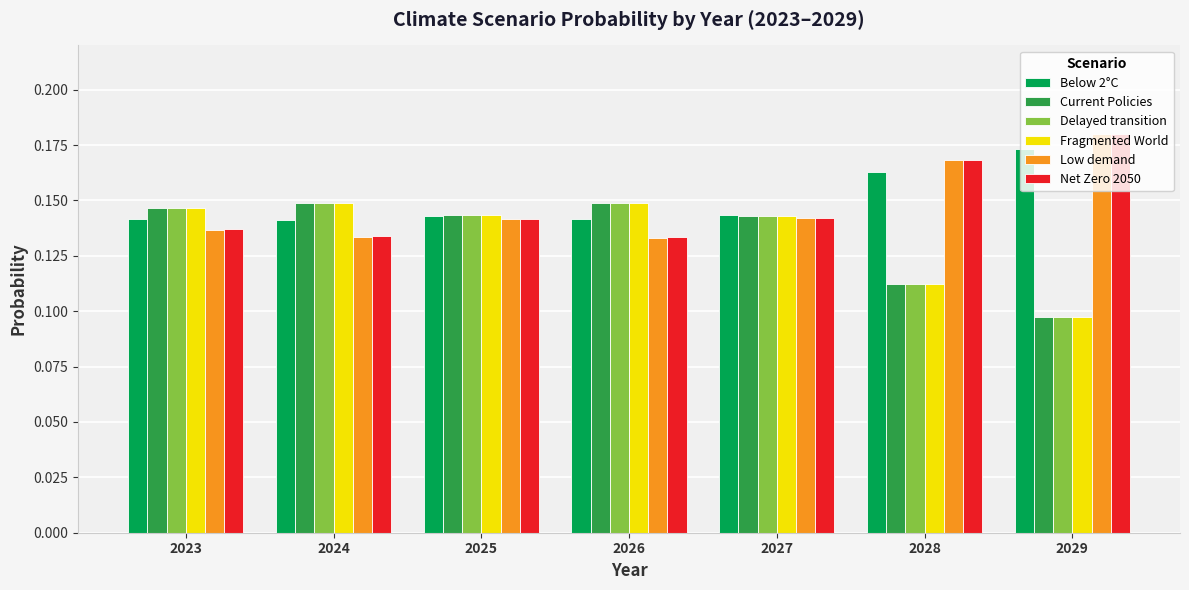

Which label corresponds to the smallest value in the chart?

2029